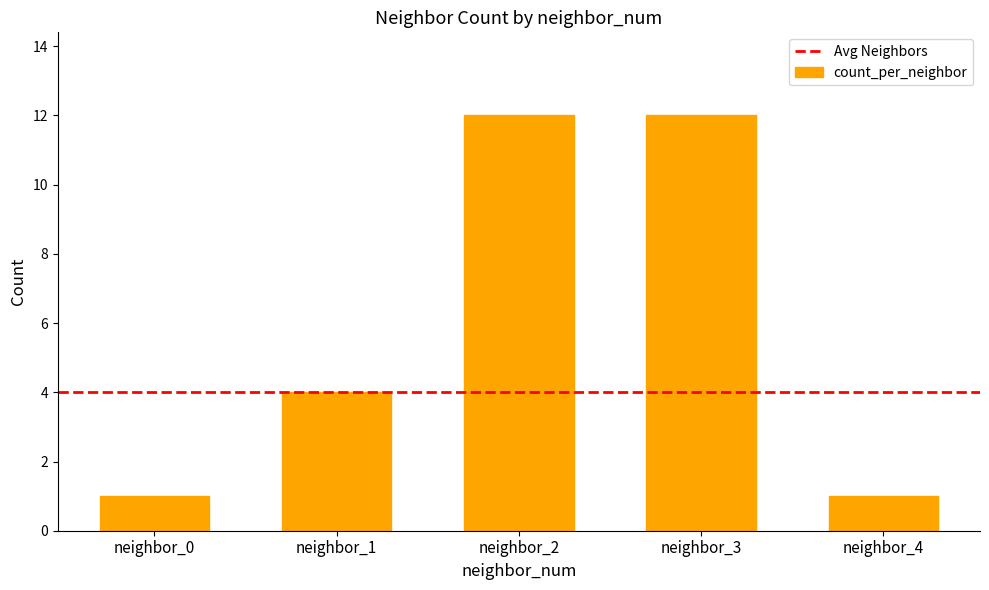

What is the change in value from neighbor_2 to neighbor_4?

-11